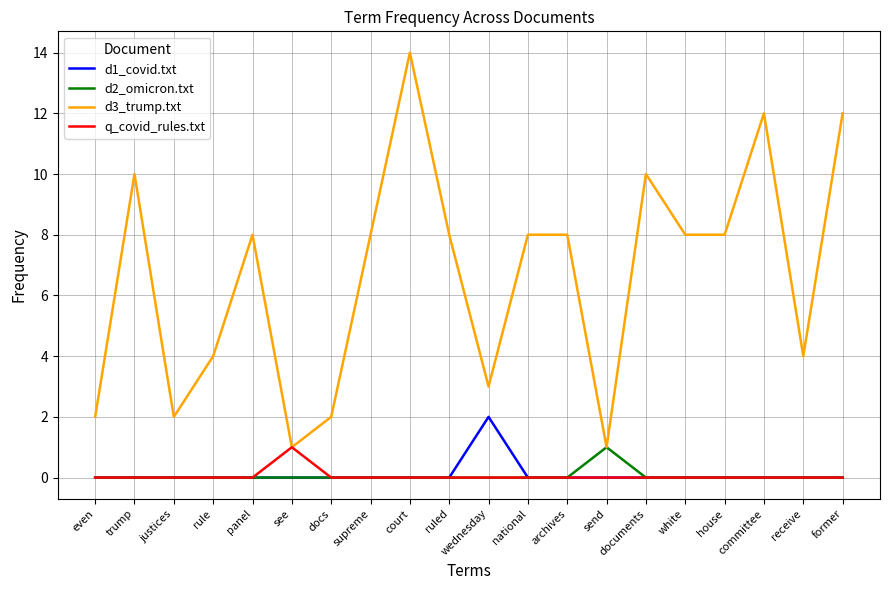

Which series has the largest total across all categories?

d3_trump.txt